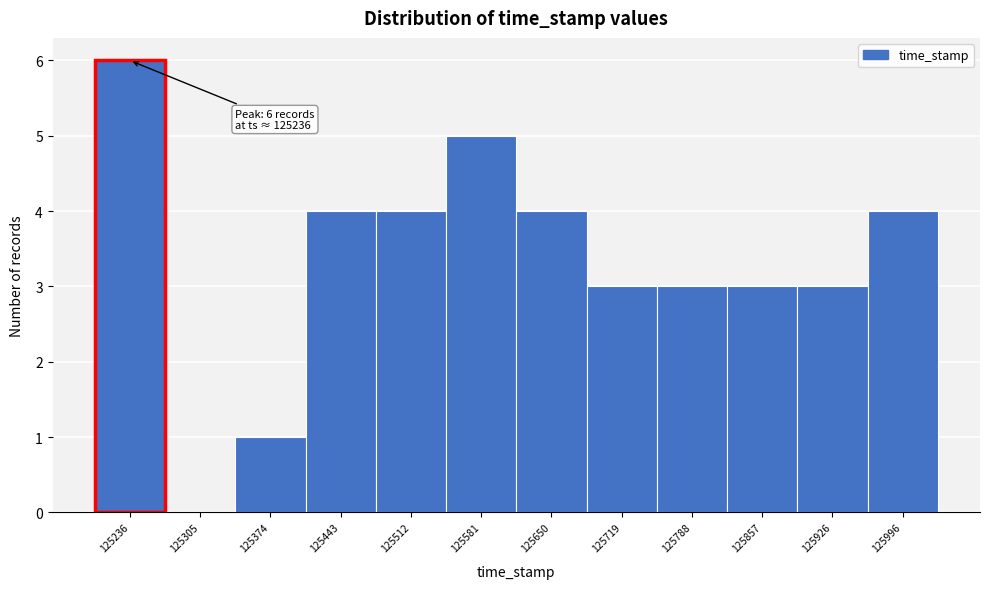

Reading left to right, extract all data points from this chart.

125236=6	125305=0	125374=1	125443=4	125512=4	125581=5	125650=4	125719=3	125788=3	125857=3	125926=3	125996=4